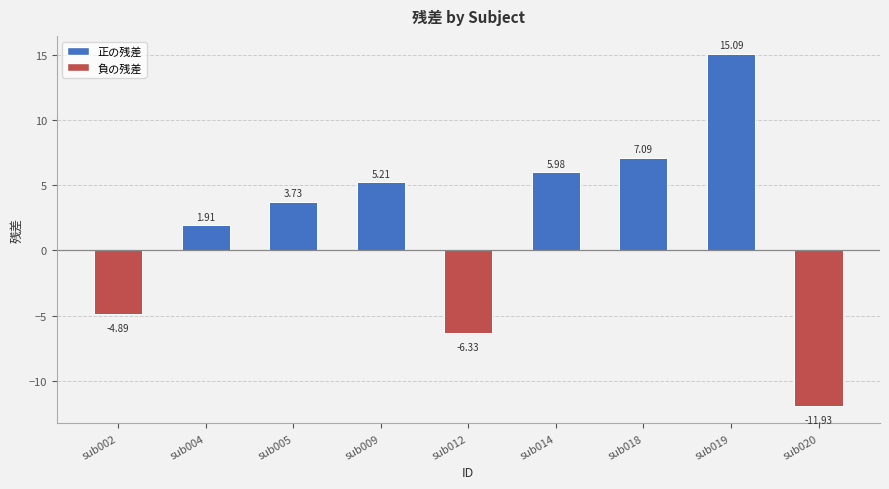

What is the maximum value shown in the chart?

15.1